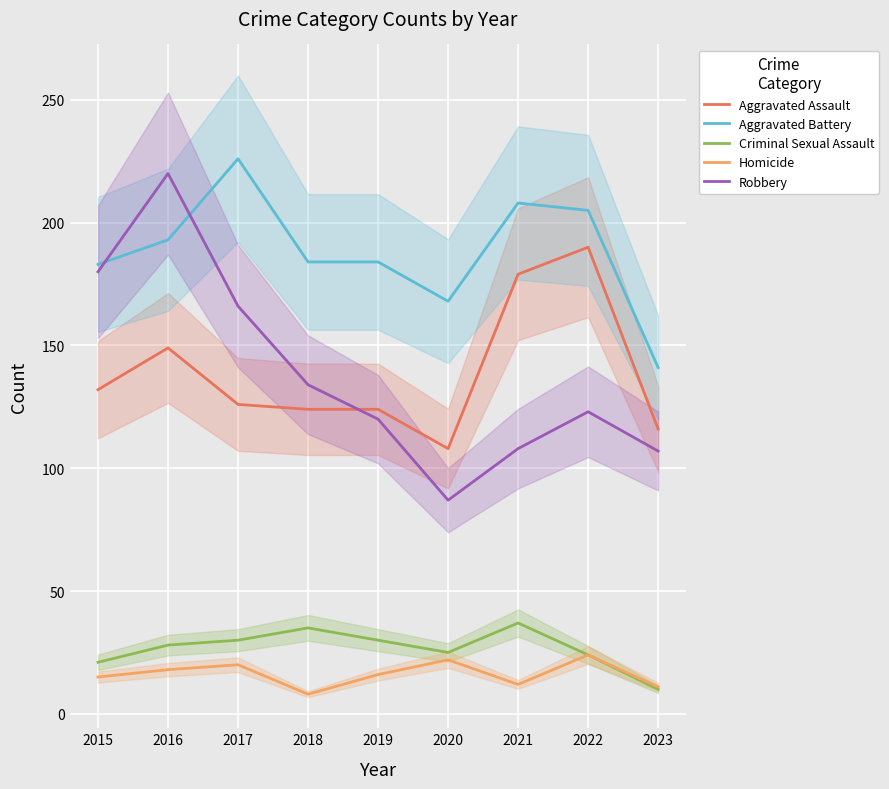

Where does the Robbery series first go above 123?

2015